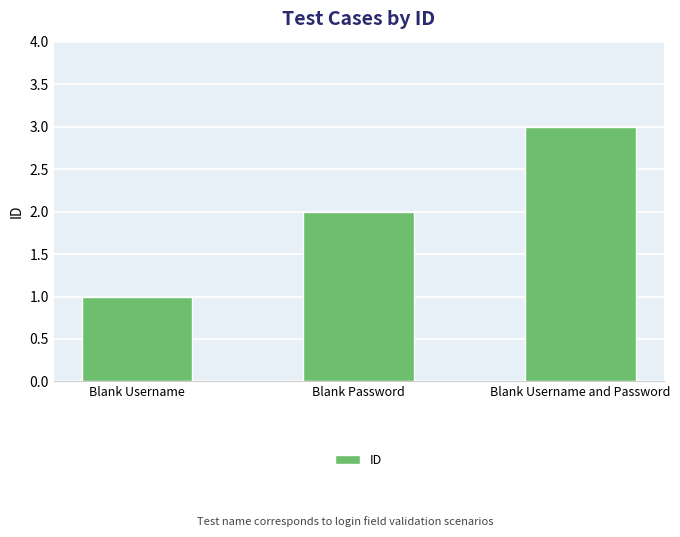

Rank the categories by value from lowest to highest.

Blank Username, Blank Password, Blank Username and Password